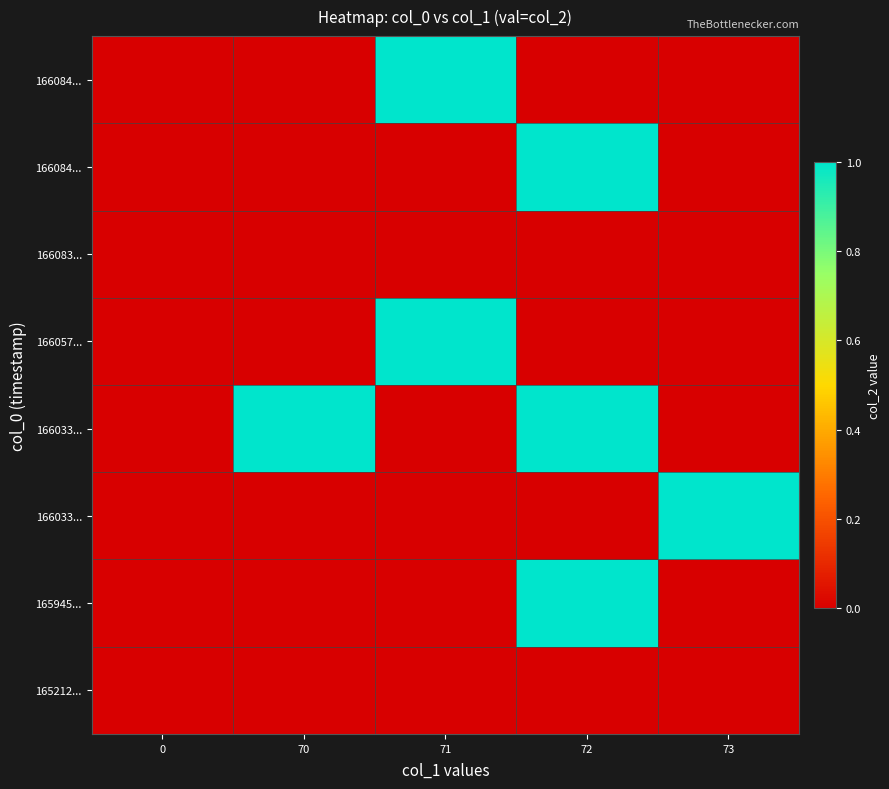

How many series are shown in this chart?

8